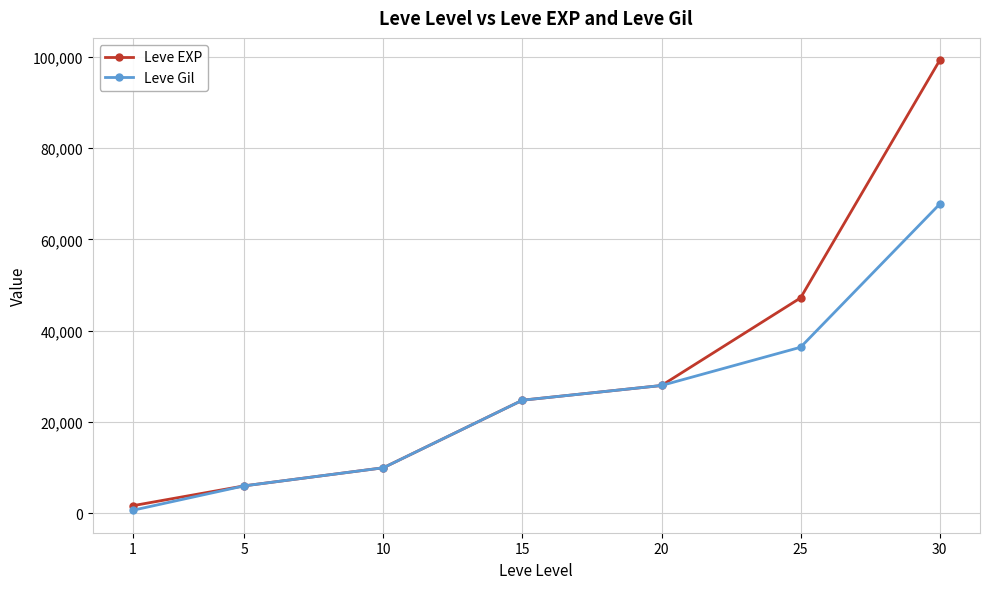

Between 25 and 30, which series saw the biggest shift?

Leve EXP